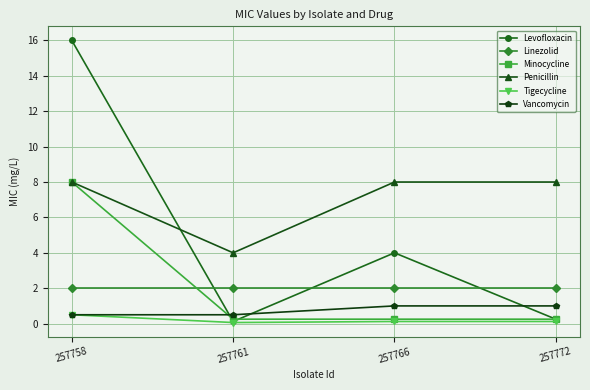

What is the greatest value displayed?

16.0